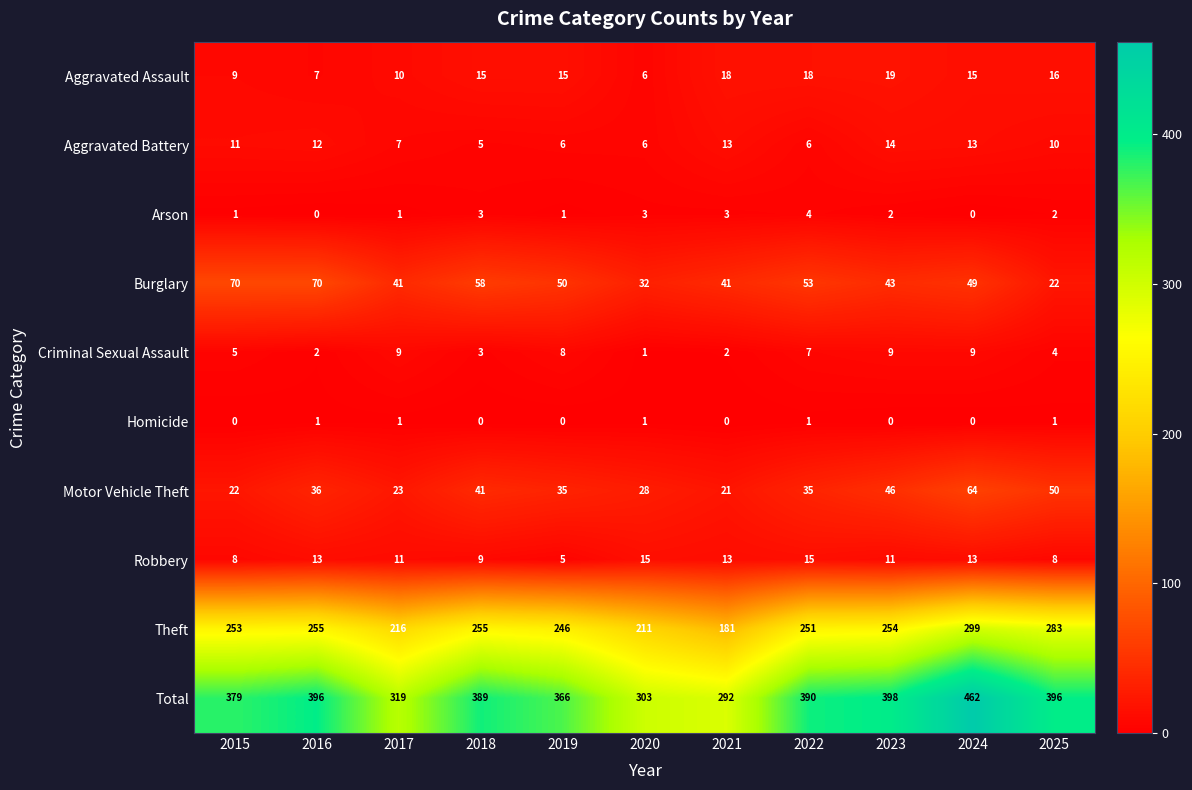

Which series changed the most between 2016 and 2017?

Total